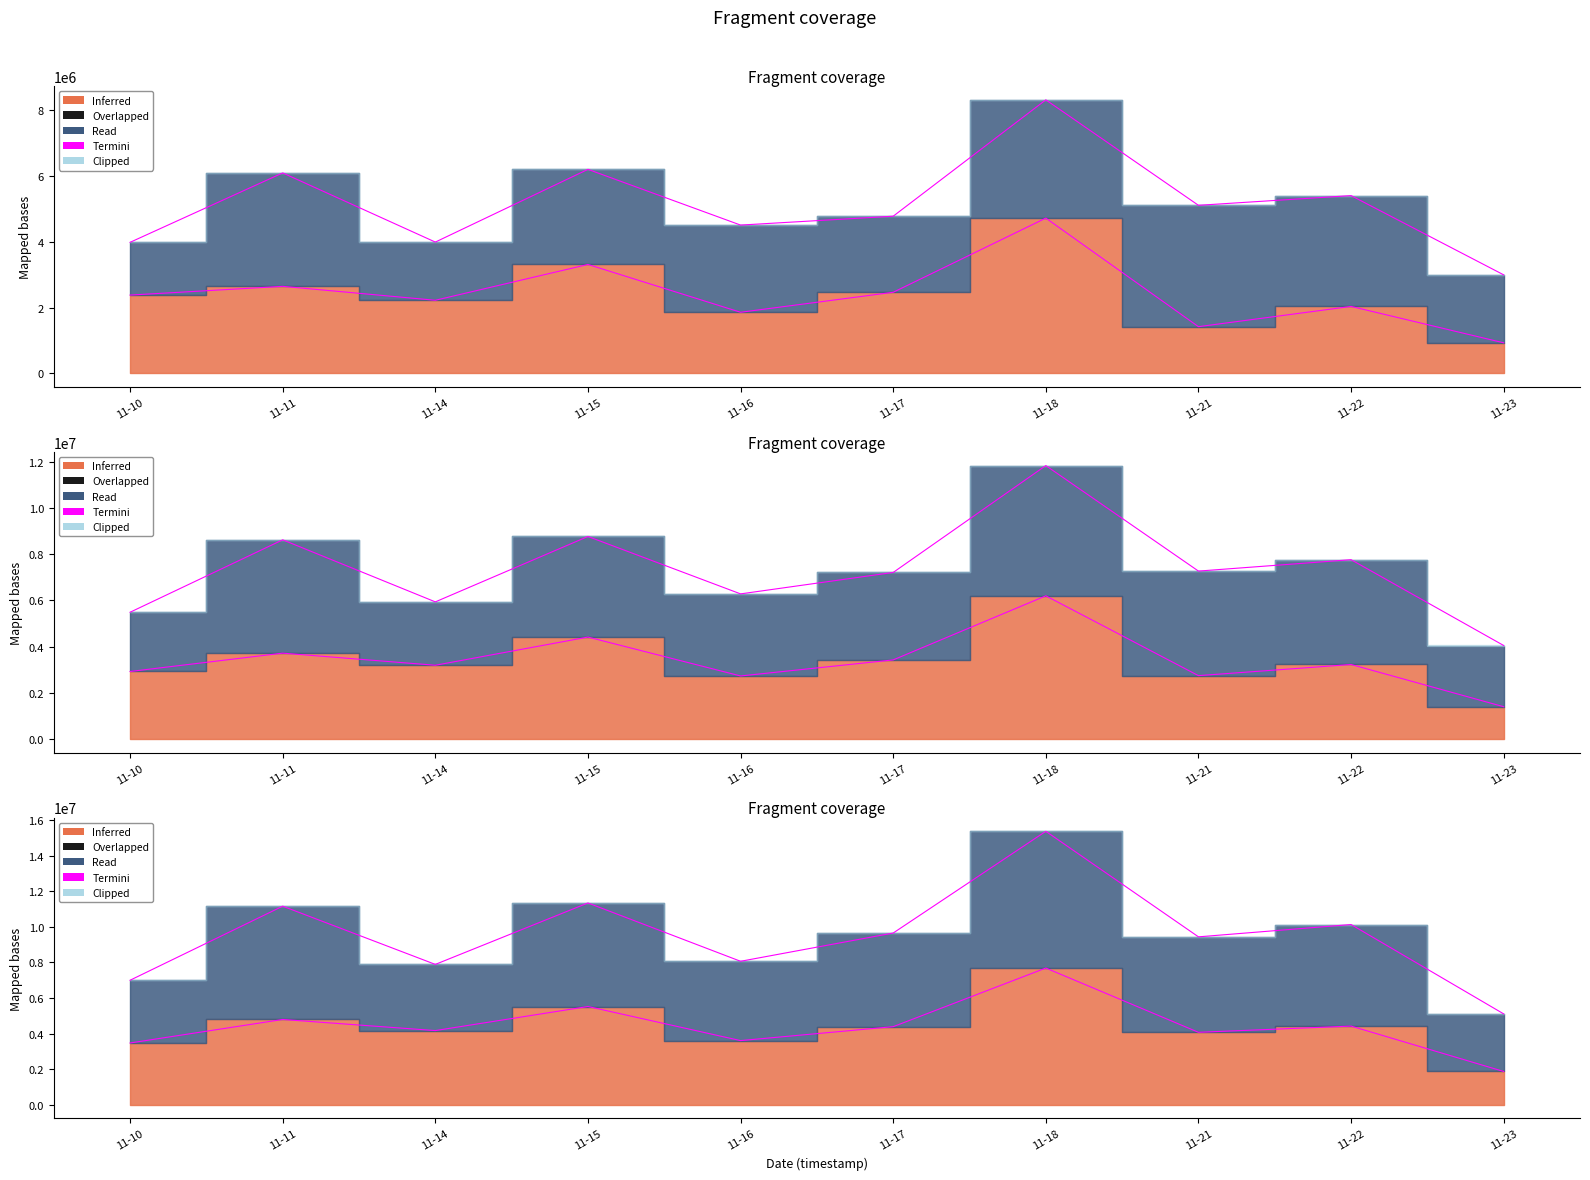

Reading left to right, list all the values displayed in this chart.

3473100	4794600	4170192	5522300	3607700	4390166	7683460	4073841	4422614	1873428